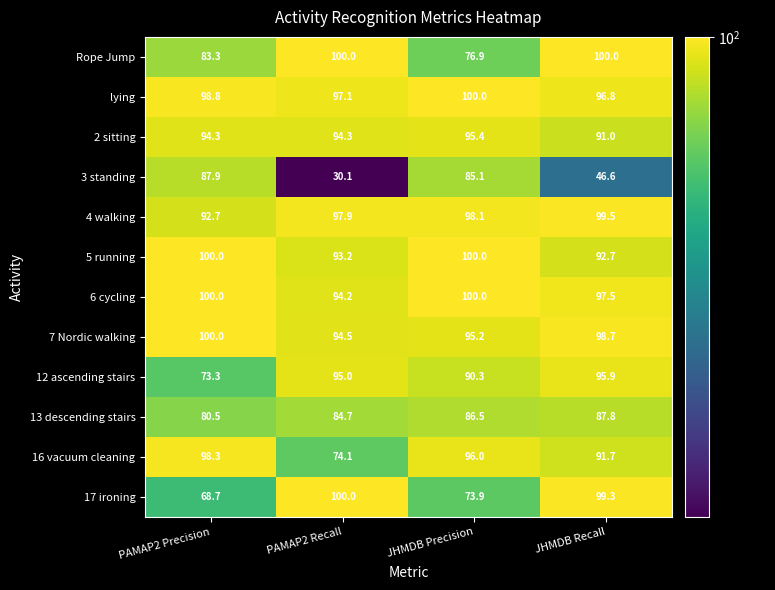

At which category is the sum across all series the highest?

JHMDB Recall